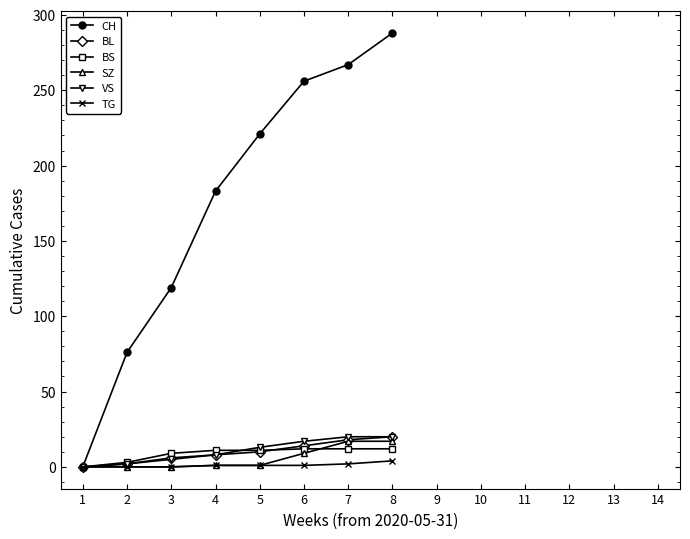

What is the sum of all SZ values?

45